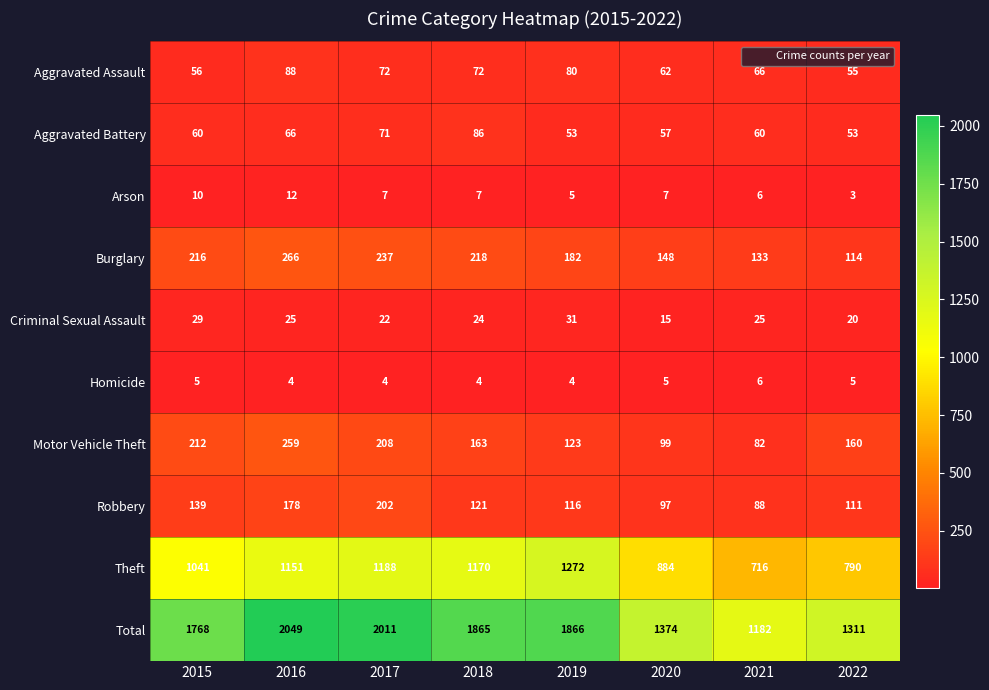

Which category has the highest value across all series?

2016